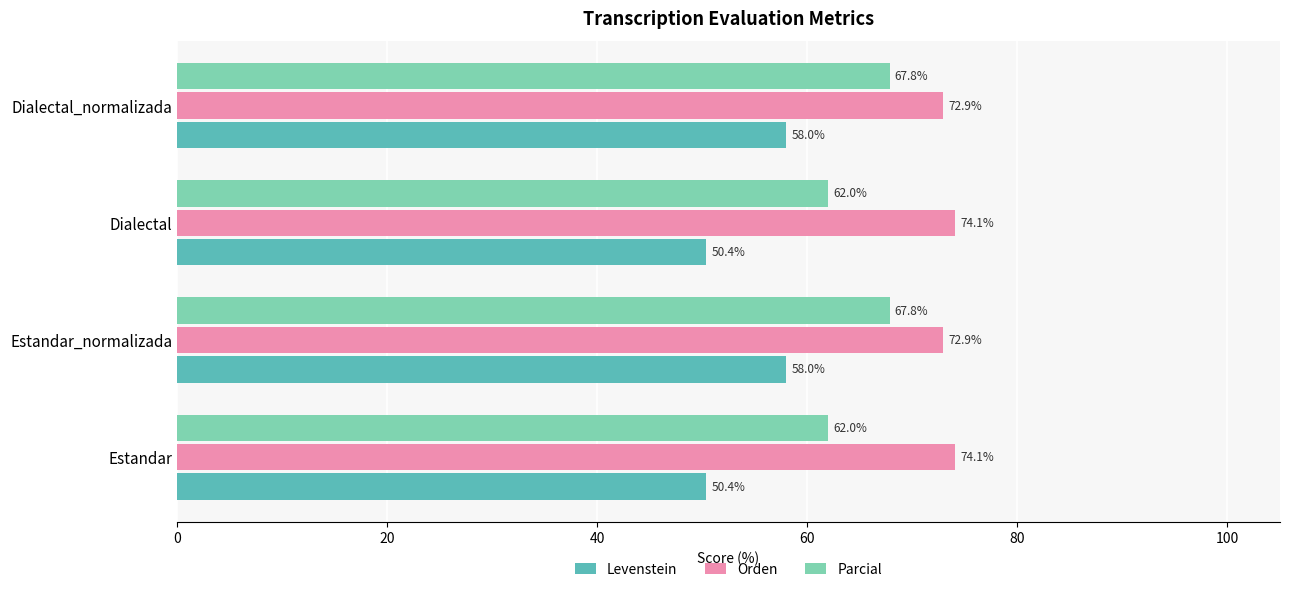

Is it true that Levenstein equals 50.4 at Estandar?

True